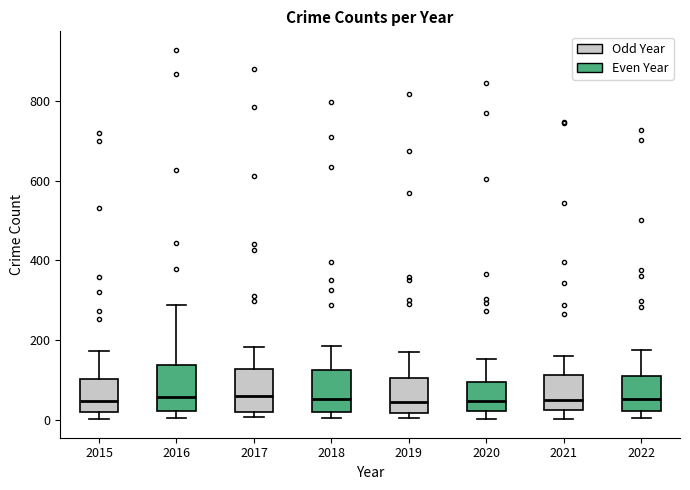

Where does the median line of the box at x = 2021 sit on the y-axis? The values are not printed on the chart, so give them approximately, as read against the axis.

60